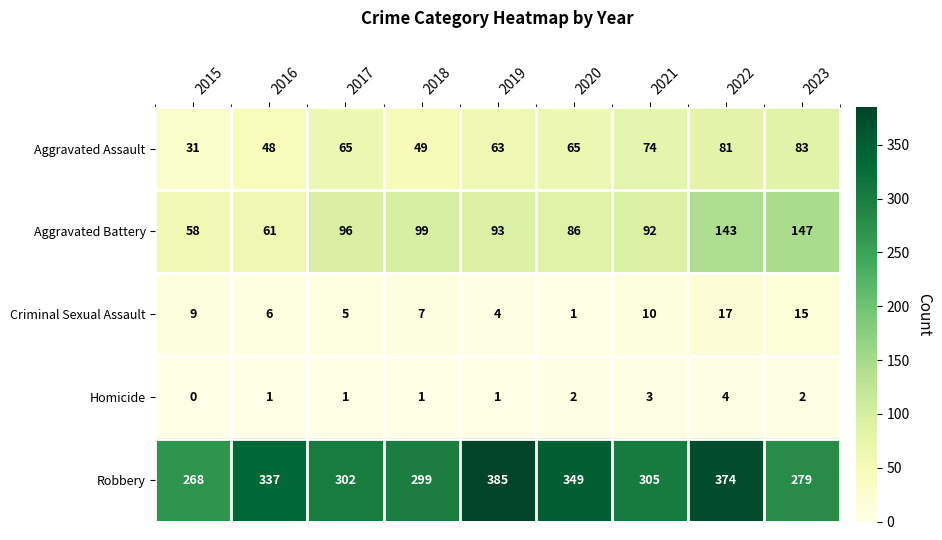

Which series has the widest spread of values?

Robbery